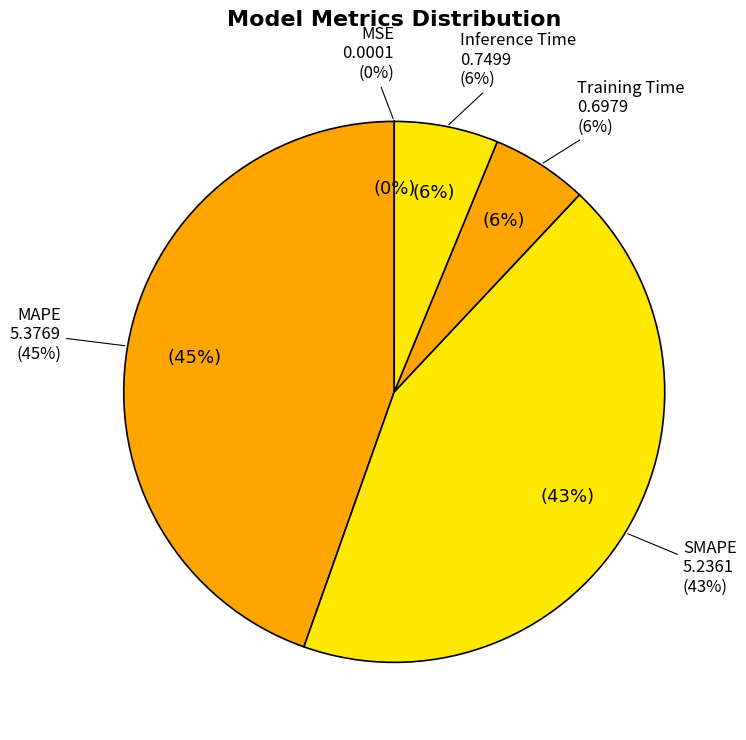

To the nearest percent, what is the average slice percentage?

20%